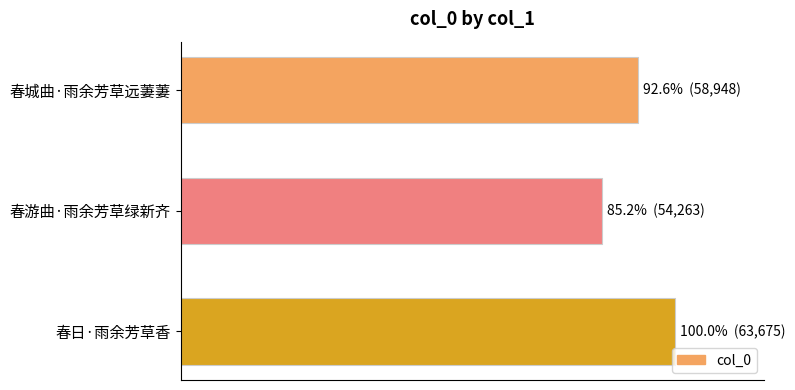

Does the chart contain any negative values?

No